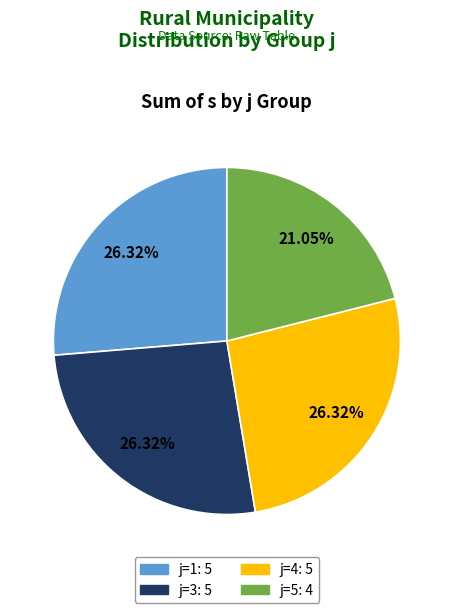

Do j=4 and j=1 together represent more than half of the pie?

Yes